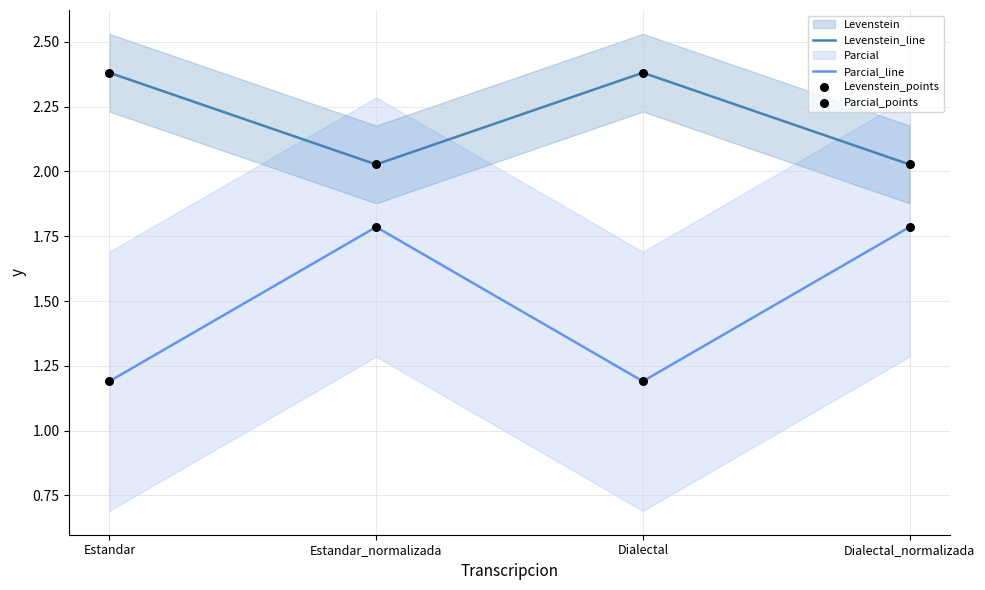

Which series contains the lowest Y value?

Parcial_line